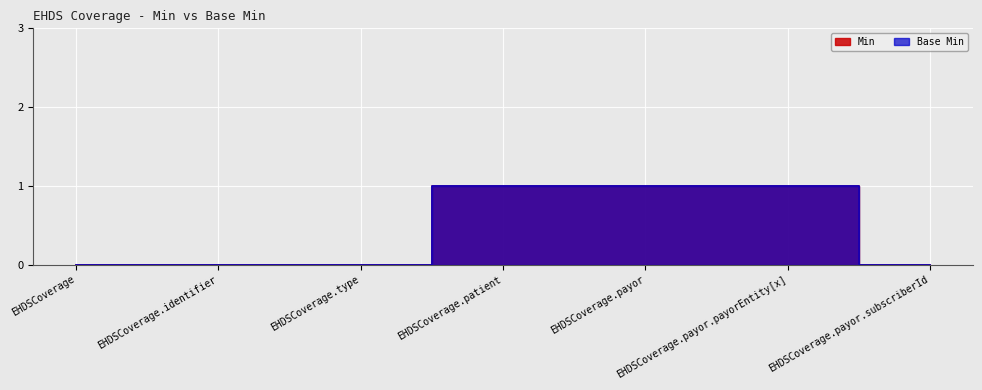

At which category is the sum across all series the highest?

EHDSCoverage.patient